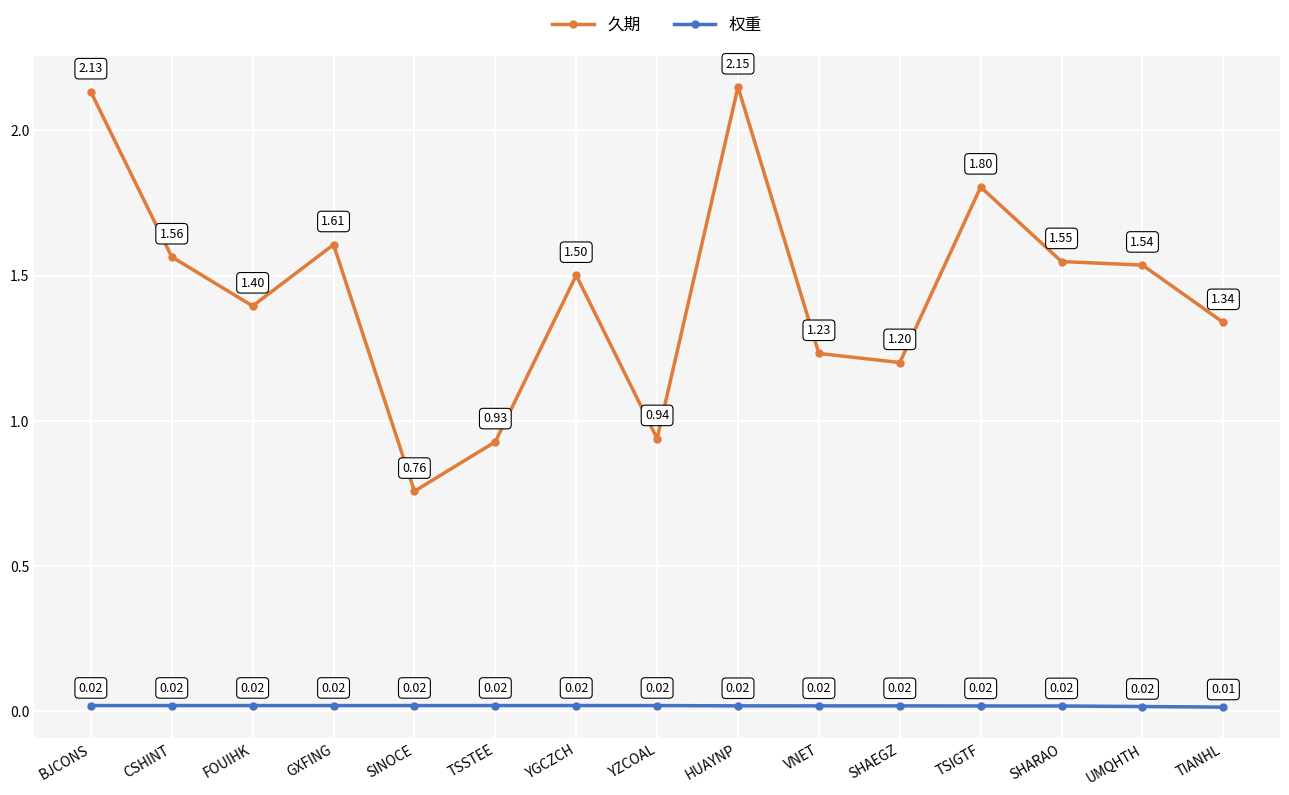

Where is the first local maximum for 久期?

GXFING